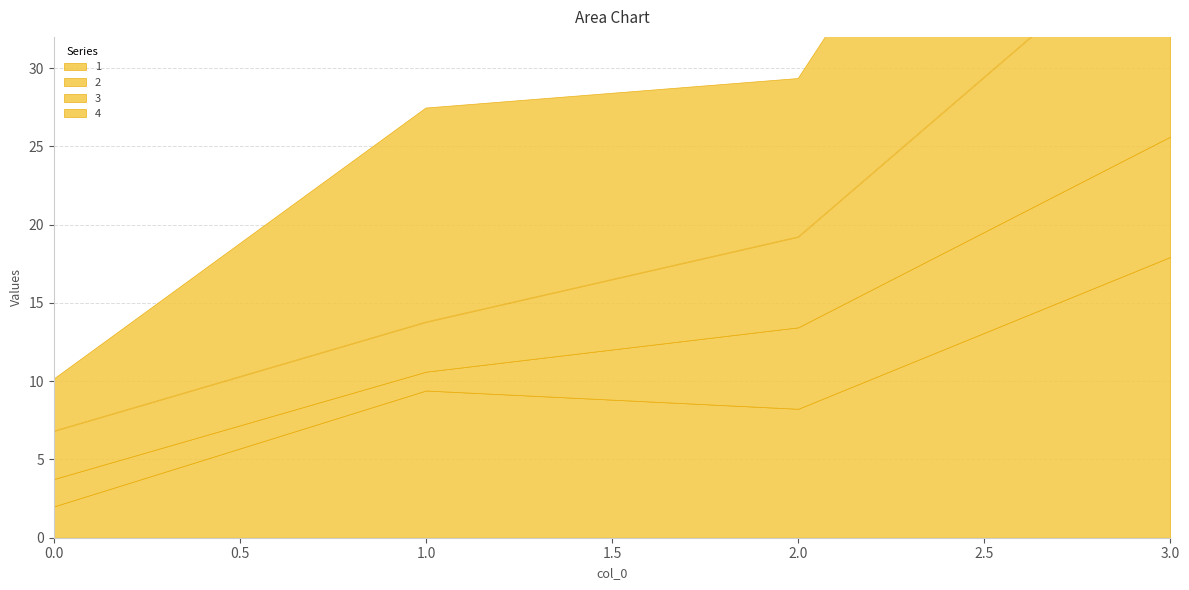

The value of 4 at 3 is 12.7. True or false?

False